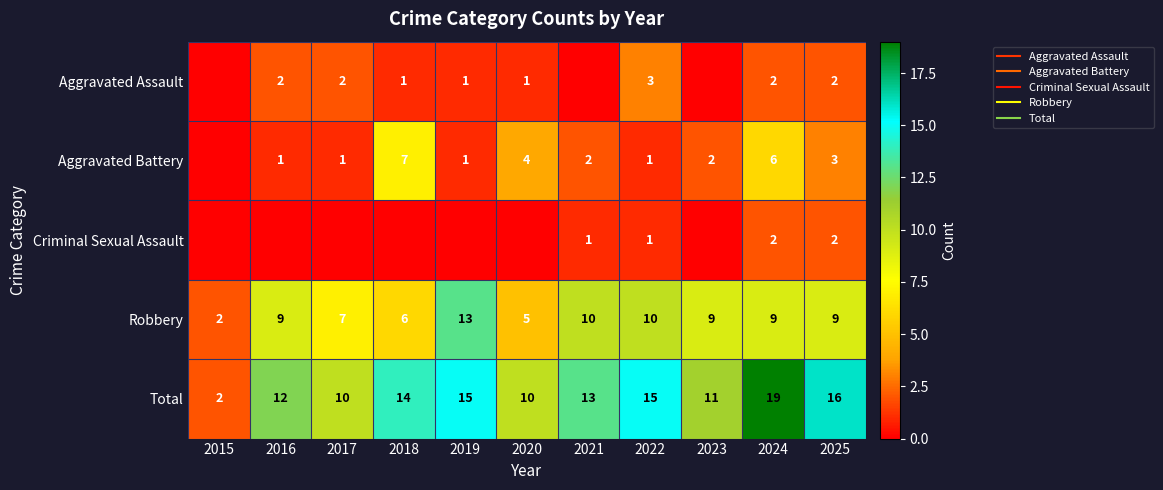

At which category is the sum across all series the highest?

2024